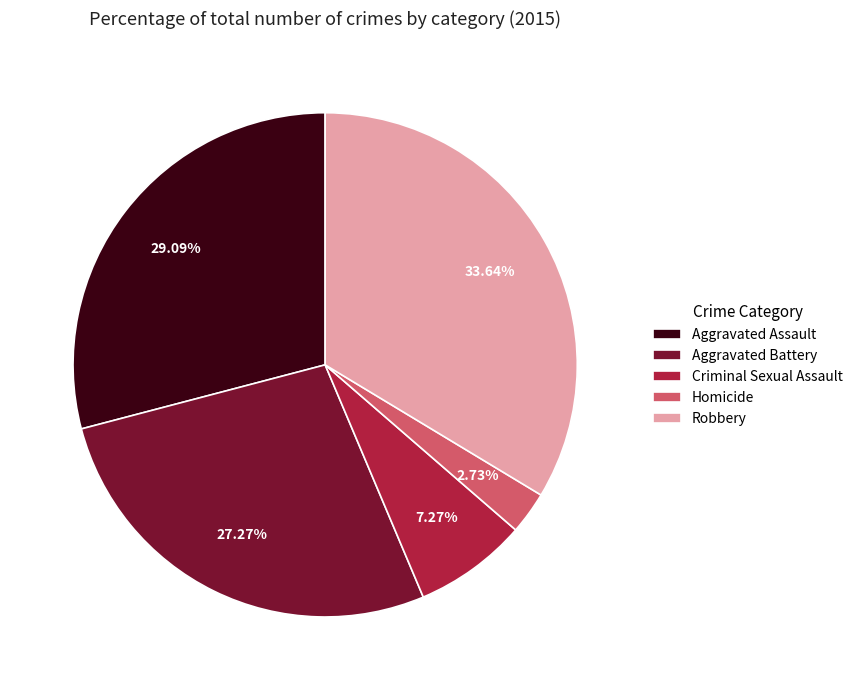

What percentage is the Criminal Sexual Assault slice, to the nearest percent?

7%